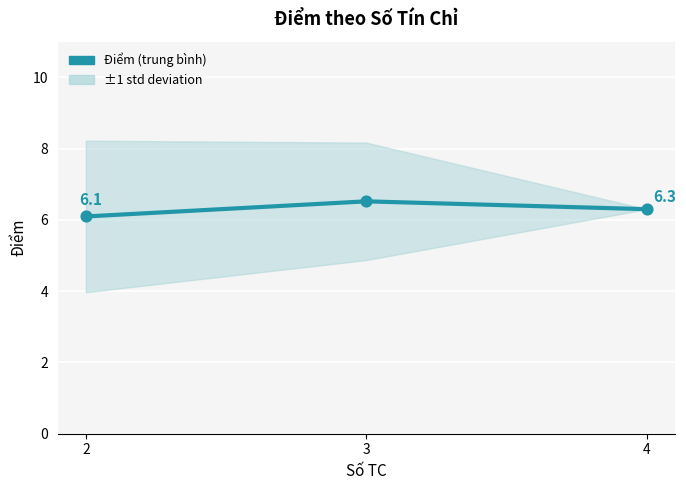

Which has a higher value, 2 or 3?

3